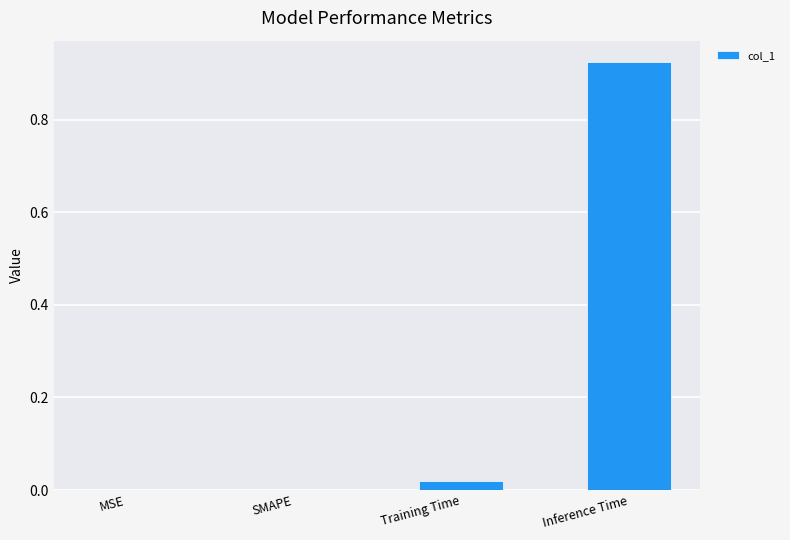

The chart shows a value of 0.0 at MSE. True or false?

True